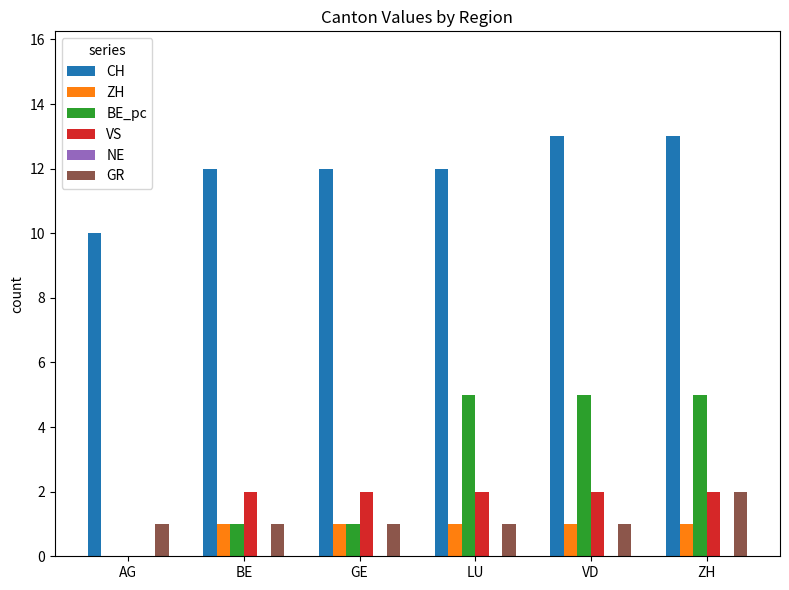

Between GE and VD, which series saw the biggest shift?

BE_pc